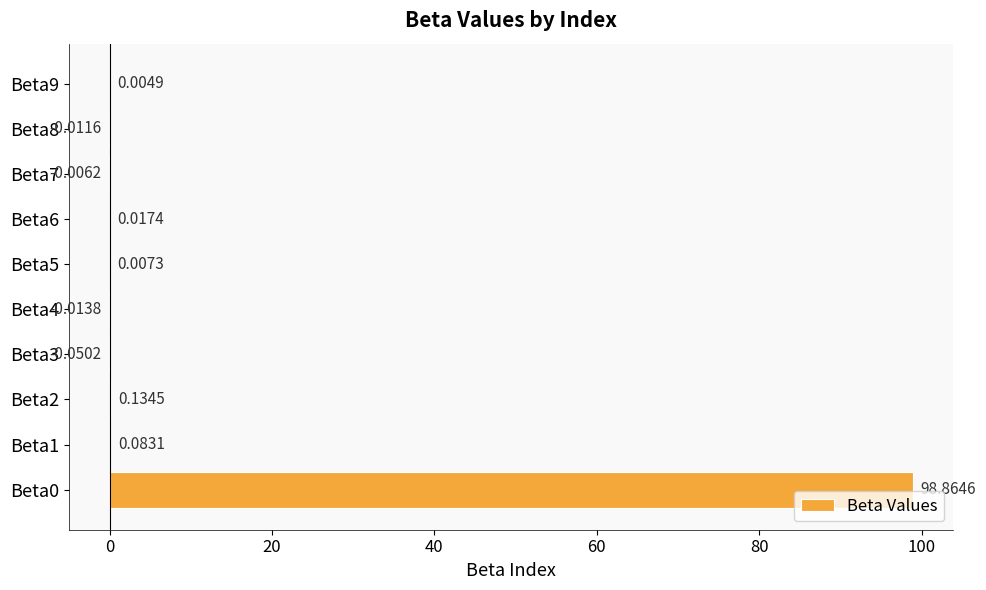

Between Beta4 and Beta8, which is larger?

Beta8